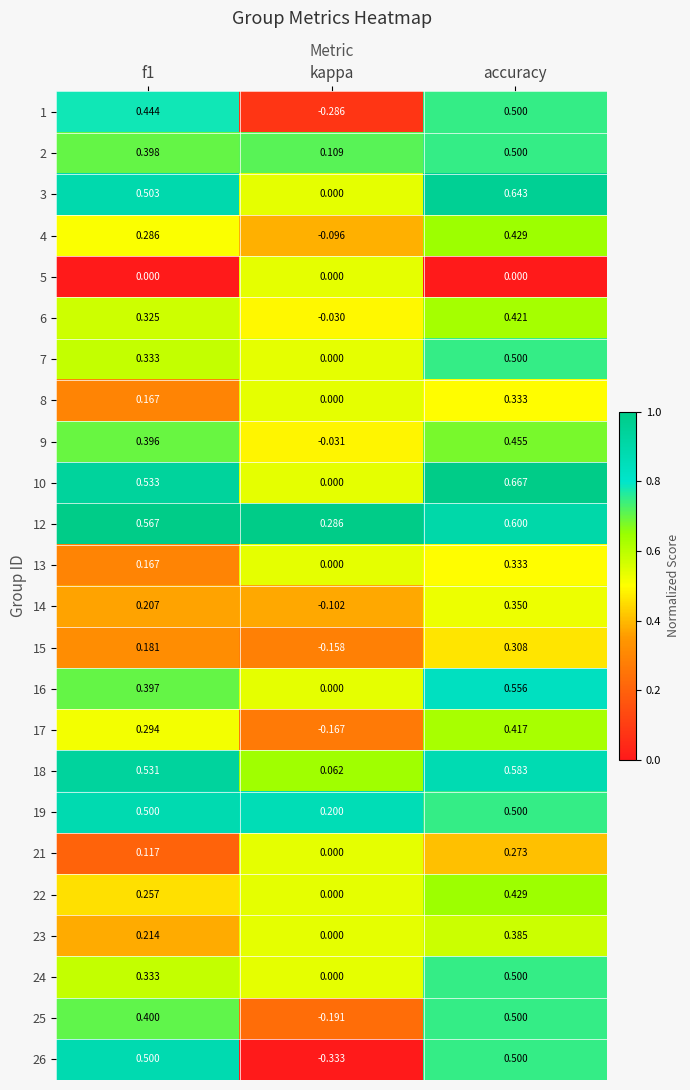

Where is 15 nearest to the value 0?

kappa